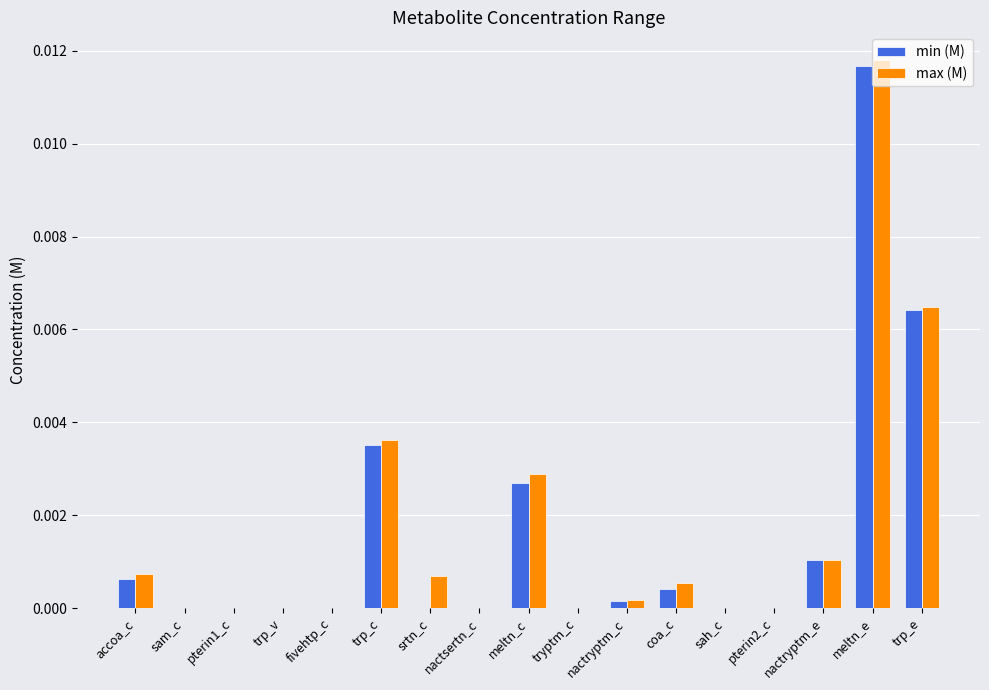

Which label corresponds to the largest value in the chart?

meltn_e